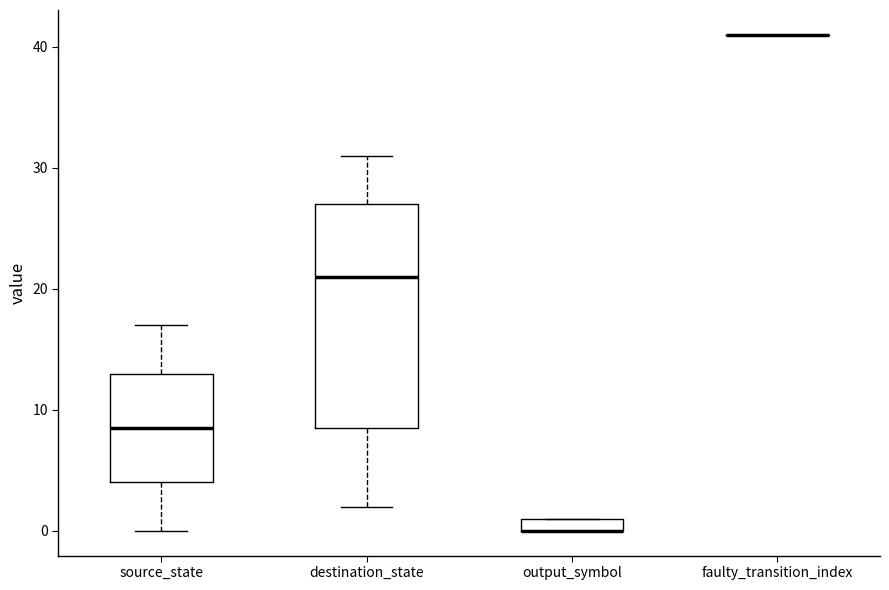

Where is the lower edge of the box for output_symbol on the y-axis? The values are not printed on the chart, so give them approximately, as read against the axis.

0